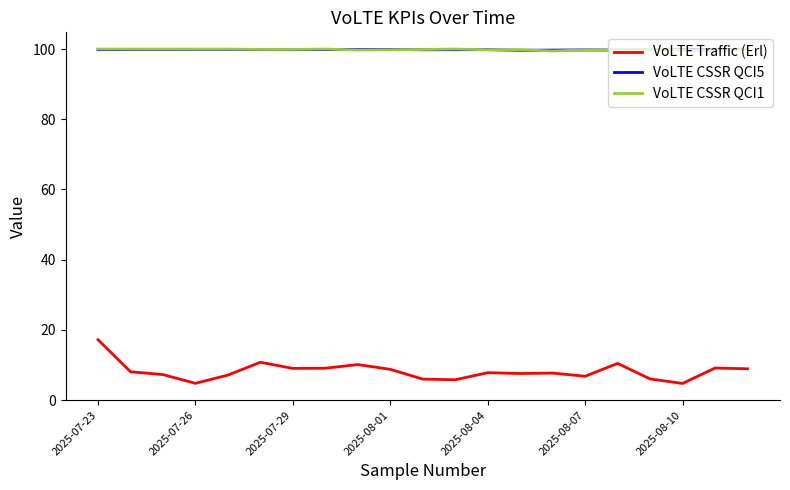

Does the chart display data point markers on the line(s)?

No